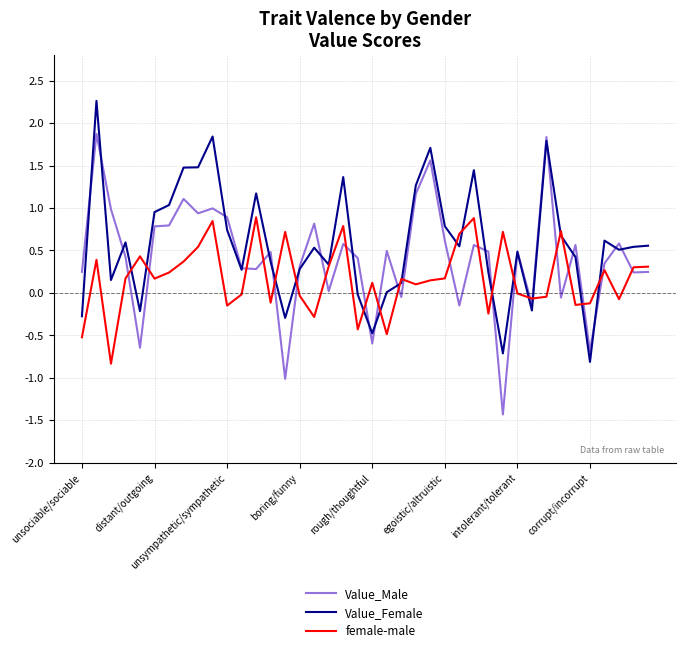

How many series are shown in this chart?

3